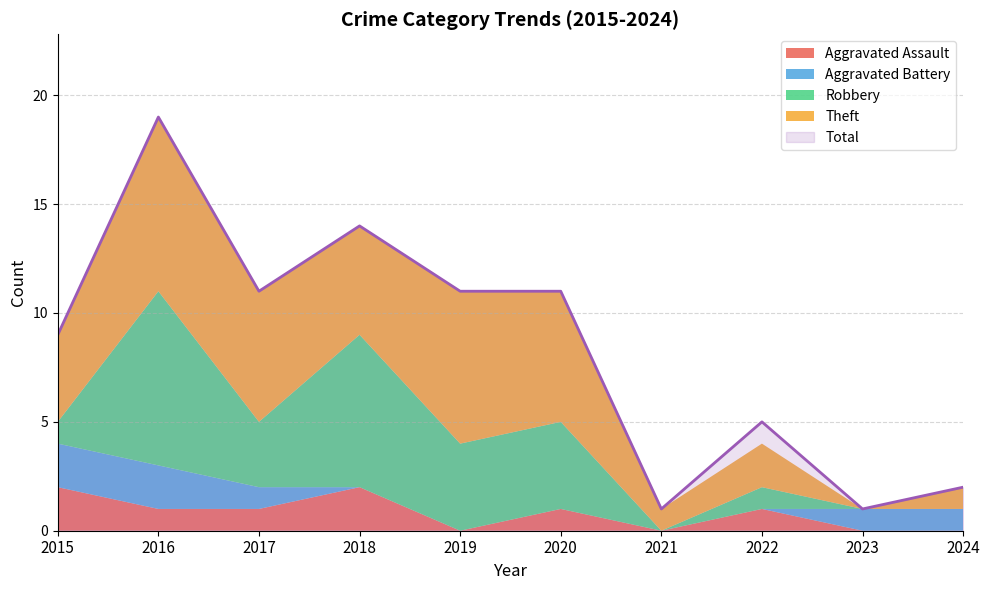

How many positive values does the Theft series have?

9